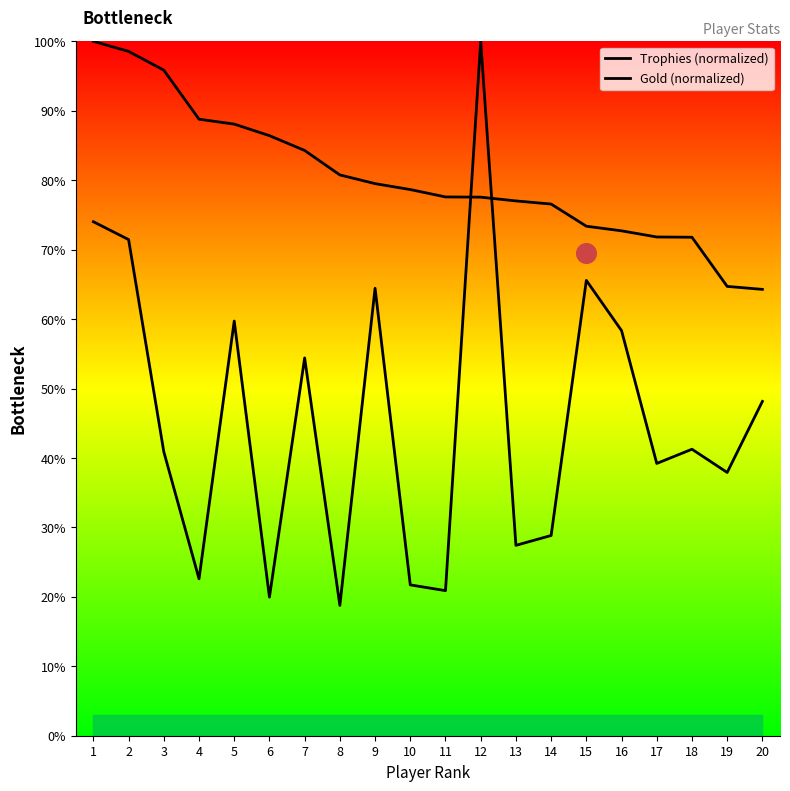

At which category is the sum across all series the highest?

12